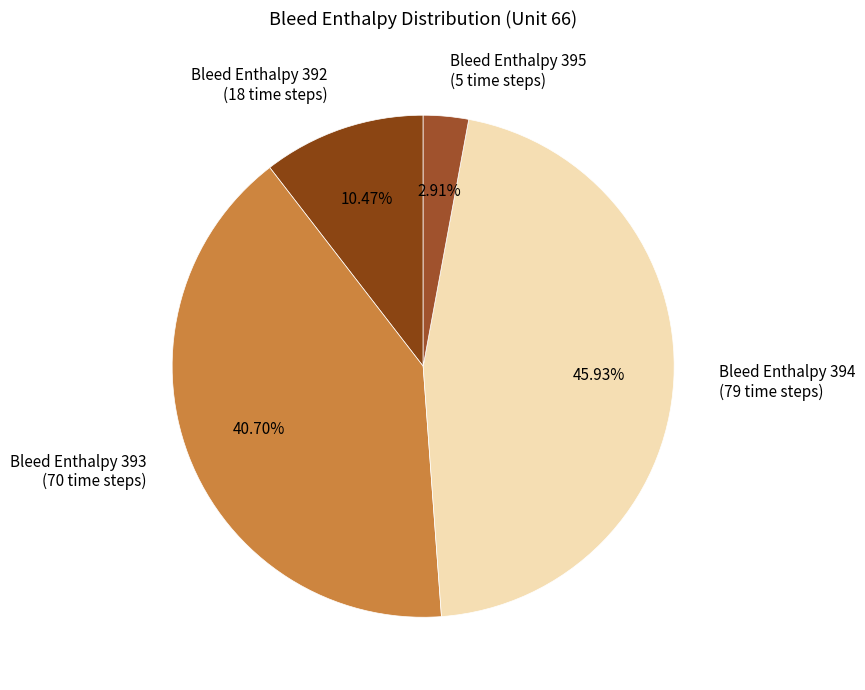

Count the number of slices in the pie.

4